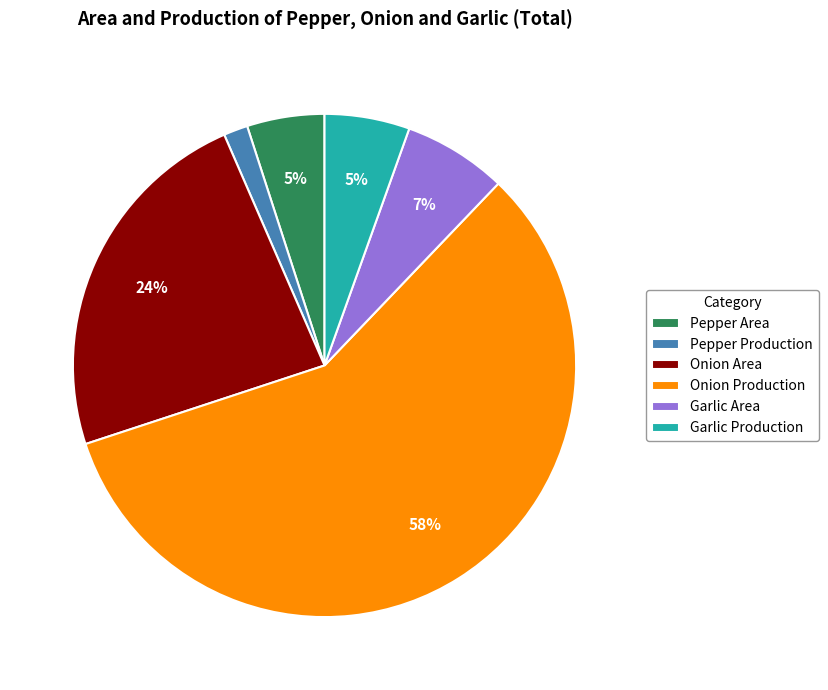

How many segments does this pie chart have?

6